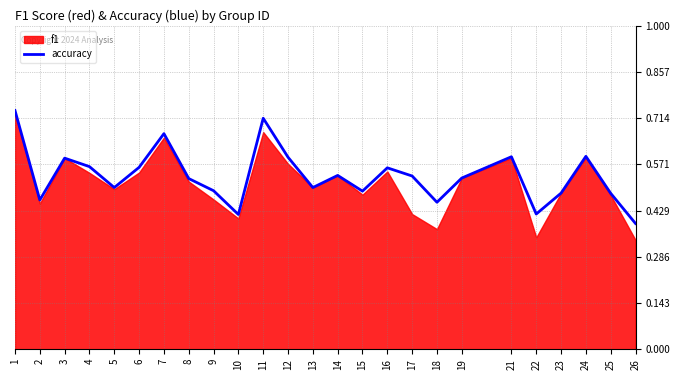

Is it true that the value at 12 is 0.6?

True